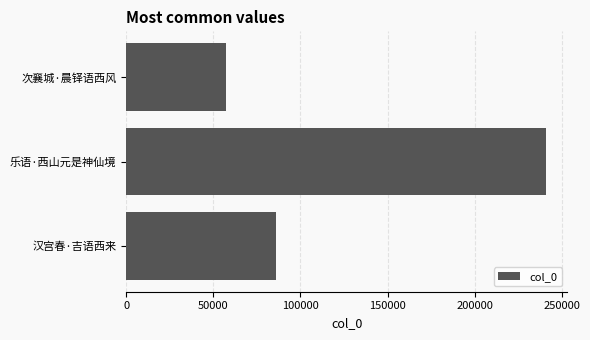

Approximately how many times larger is the value at 乐语·西山元是神仙境 compared to 汉宫春·吉语西来?

2.8